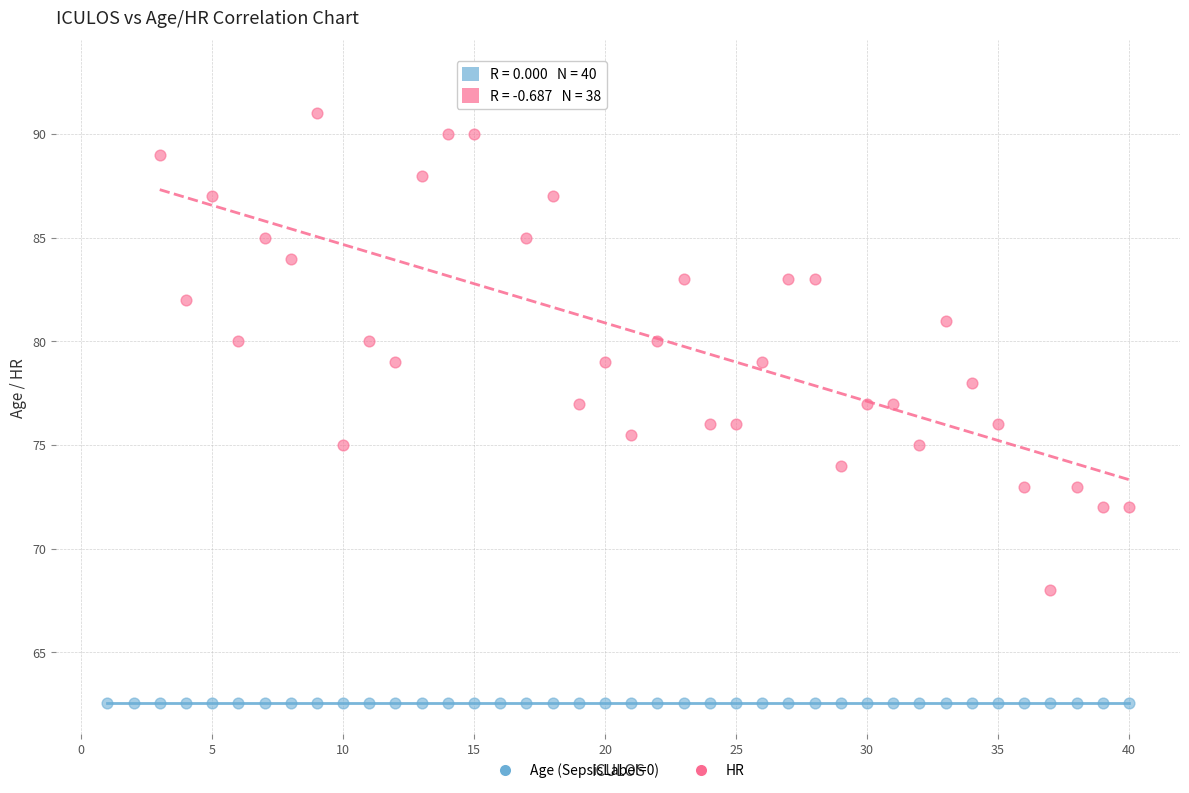

Which series reaches the minimum Y coordinate?

Age (SepsisLabel=0)